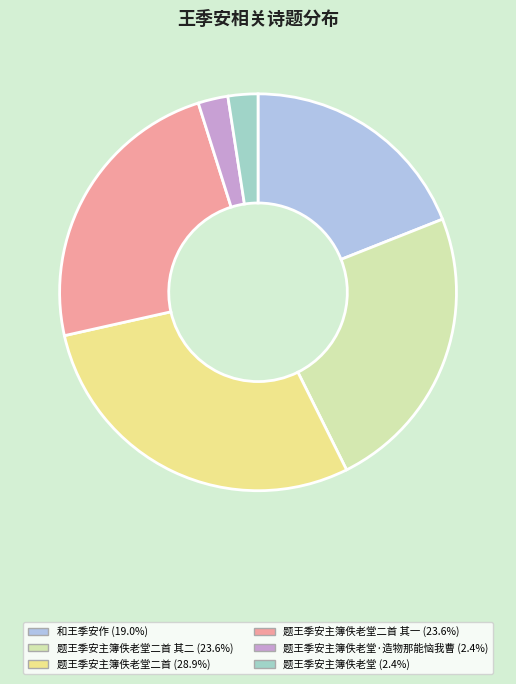

Does any single category account for the majority?

No